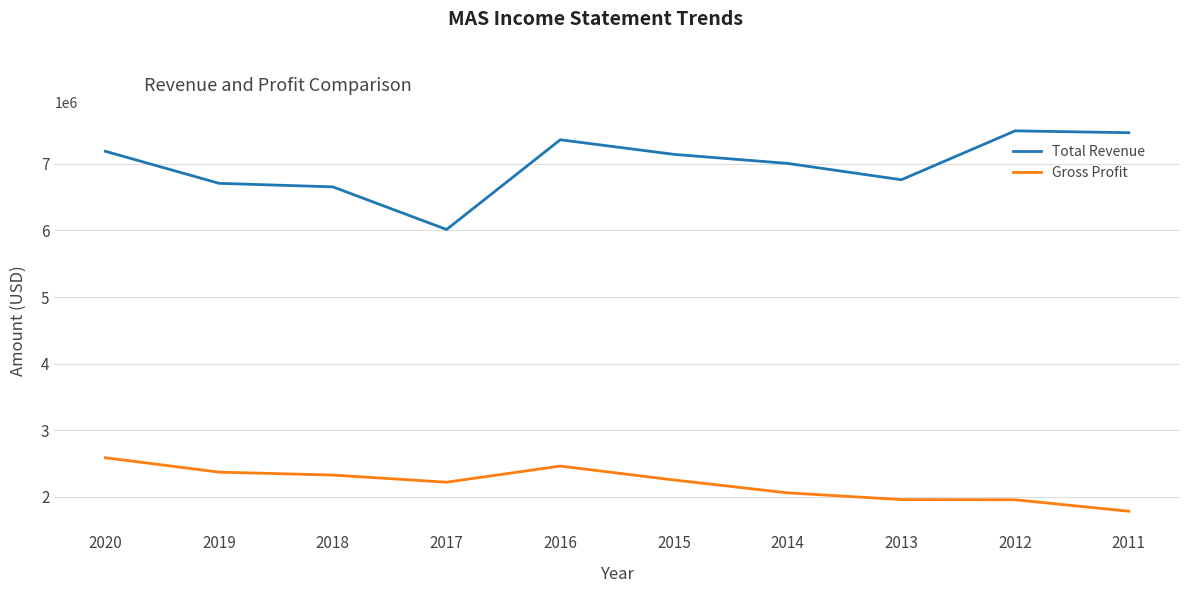

At 2020, list the series in order from smallest to largest.

Gross Profit, Total Revenue